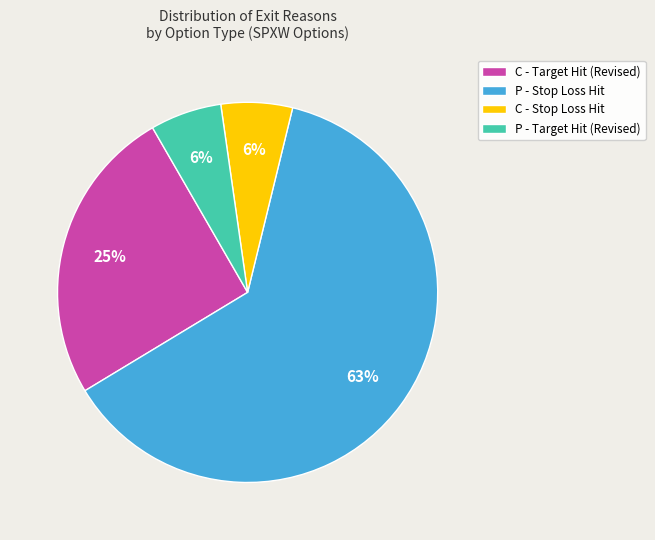

Which slice is the largest?

P - Stop Loss Hit